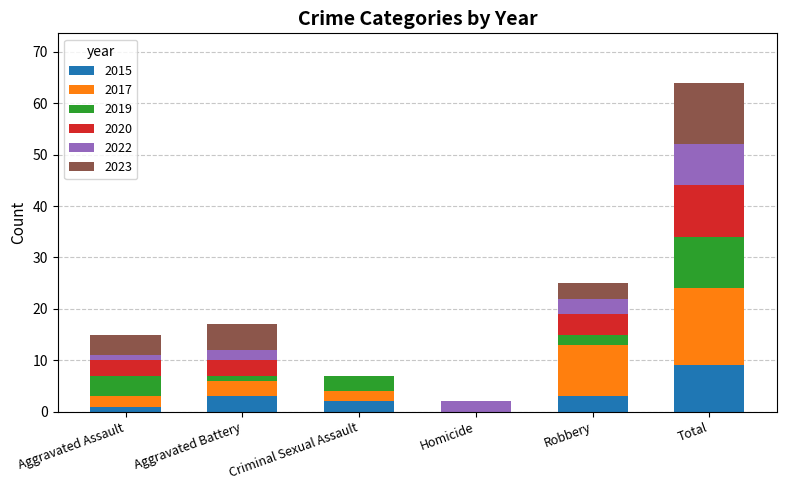

Is it true that 2015 equals 0 at Homicide?

True